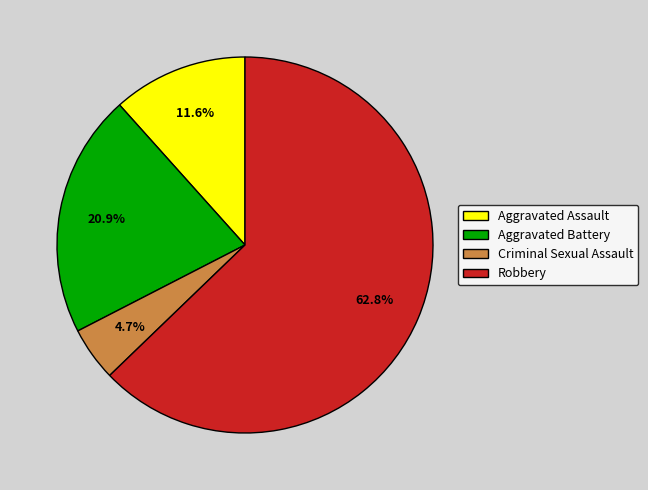

Between Robbery and Aggravated Assault, which is larger?

Robbery